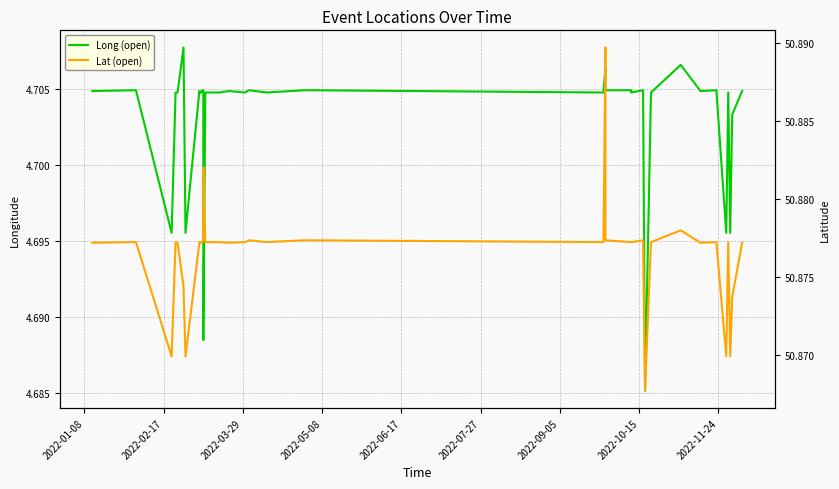

How many lines are shown in the chart?

2